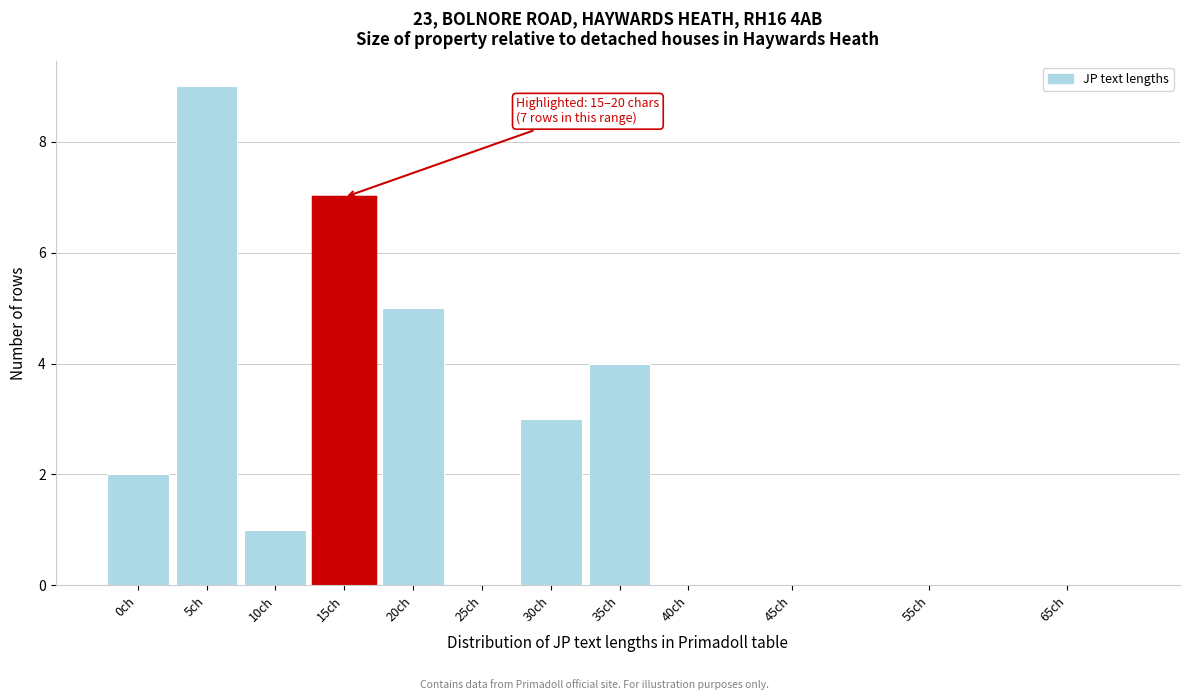

Reading right to left, list all the values displayed in this chart.

65ch=0	55ch=0	45ch=0	40ch=0	35ch=4	30ch=3	25ch=0	20ch=5	15ch=7	10ch=1	5ch=9	0ch=2